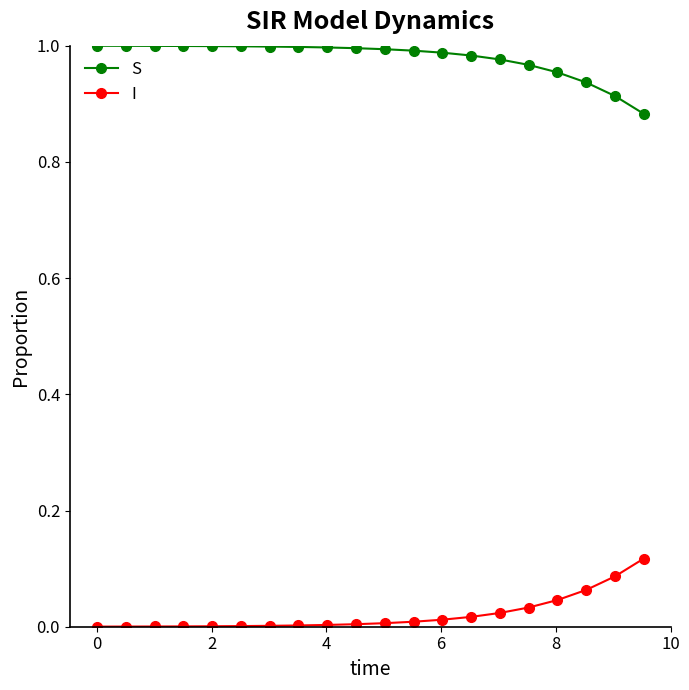

At how many categories does at least one series exceed 0?

20